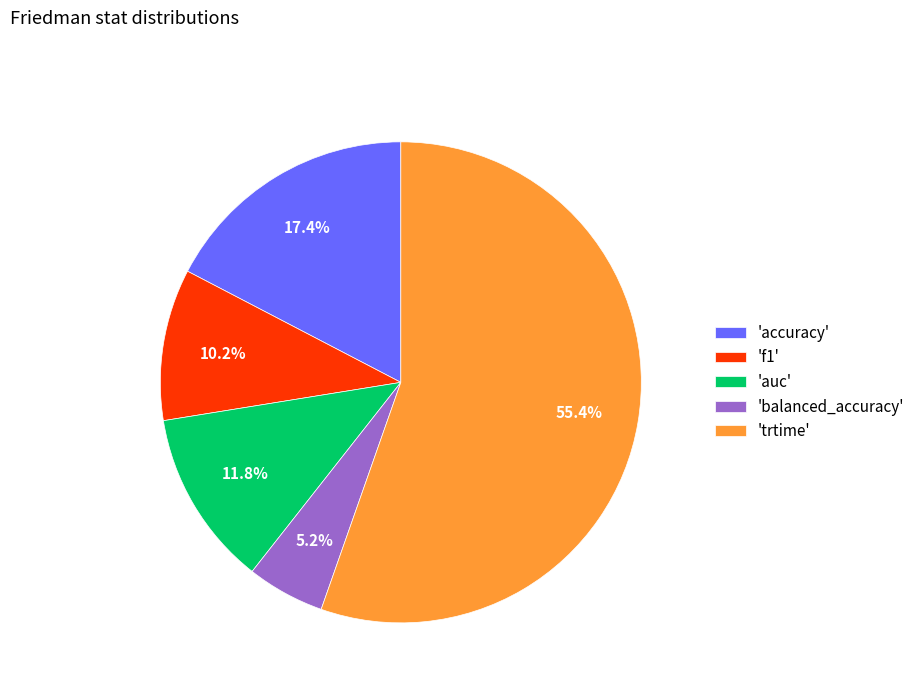

What is the ratio of the value at 'trtime' to the value at 'accuracy'?

3.2